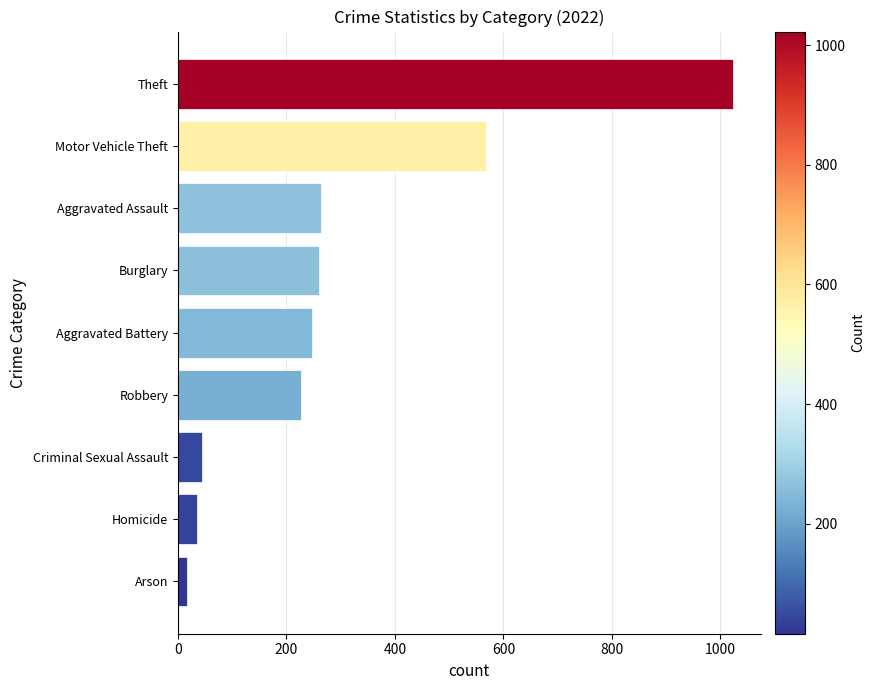

Count the number of data series in this chart.

1